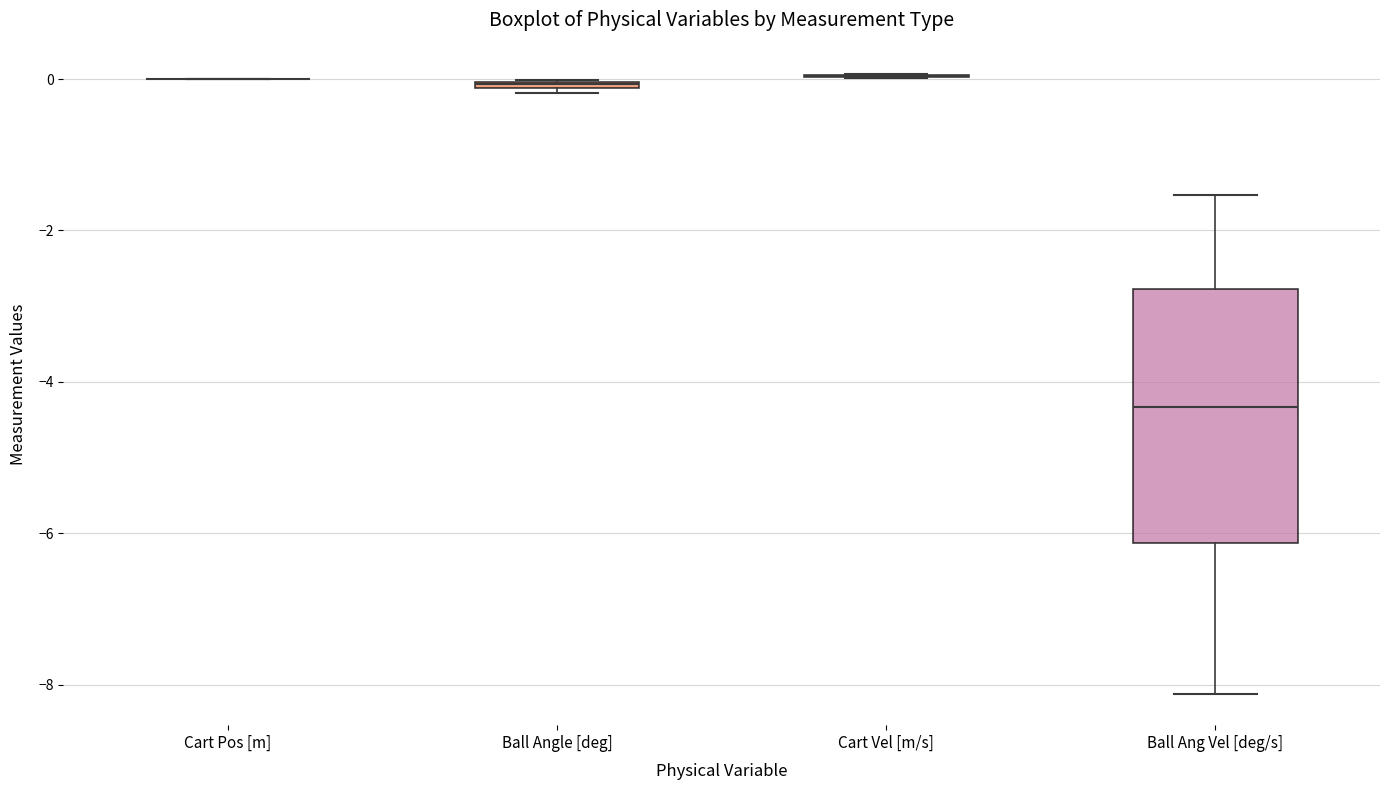

Which box is the tallest, from its lower edge to its upper edge?

Ball Ang Vel [deg/s]